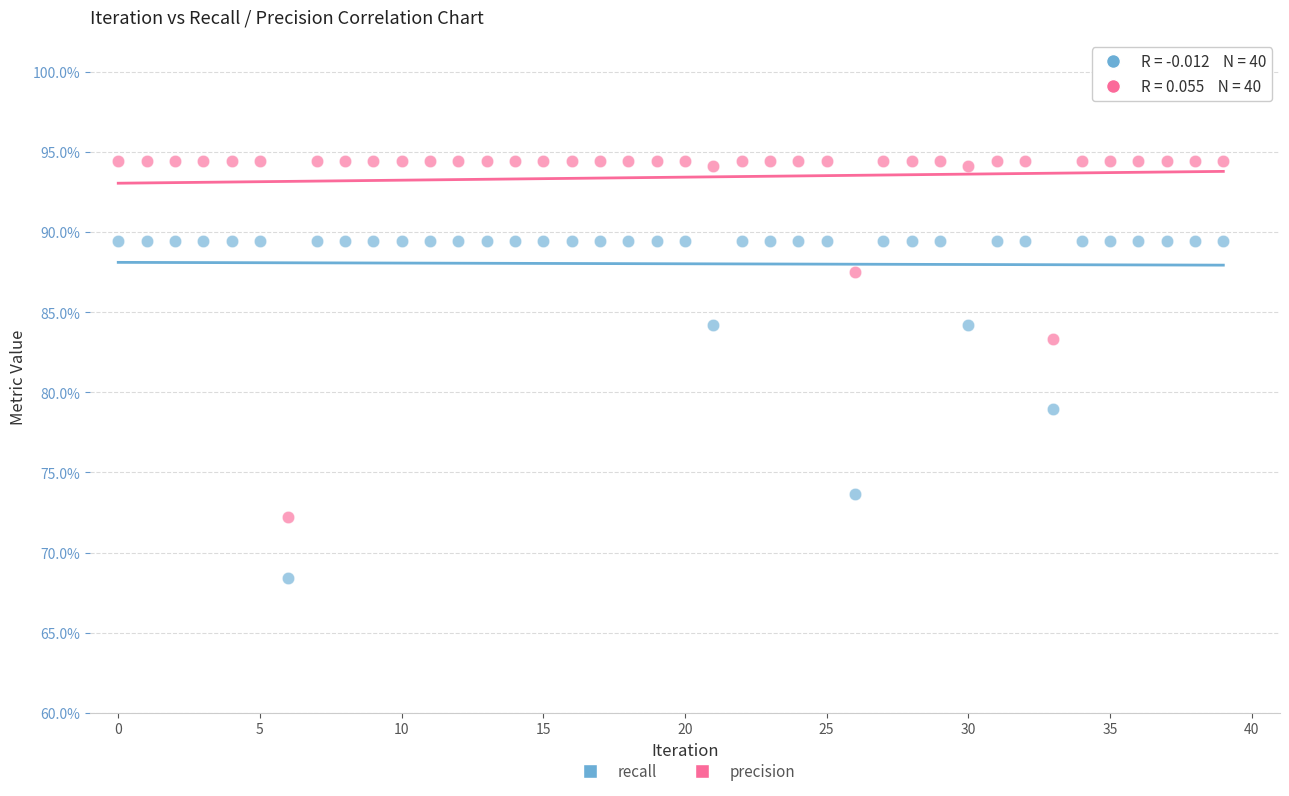

Which series contains the lowest Y value?

recall